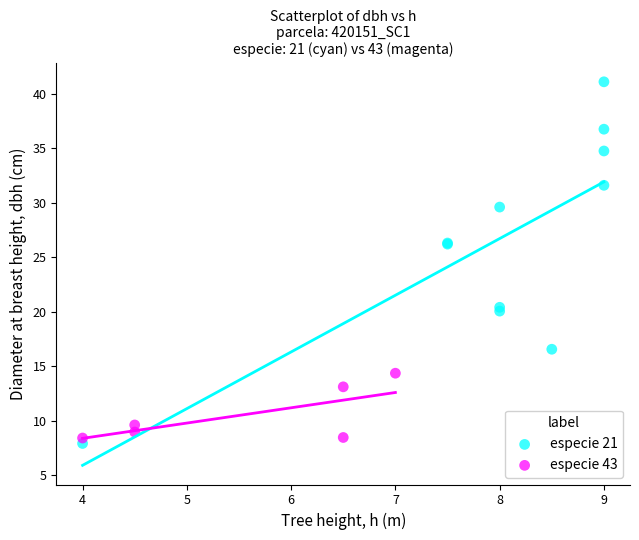

Which series has the largest Y range (max minus min)?

especie 21